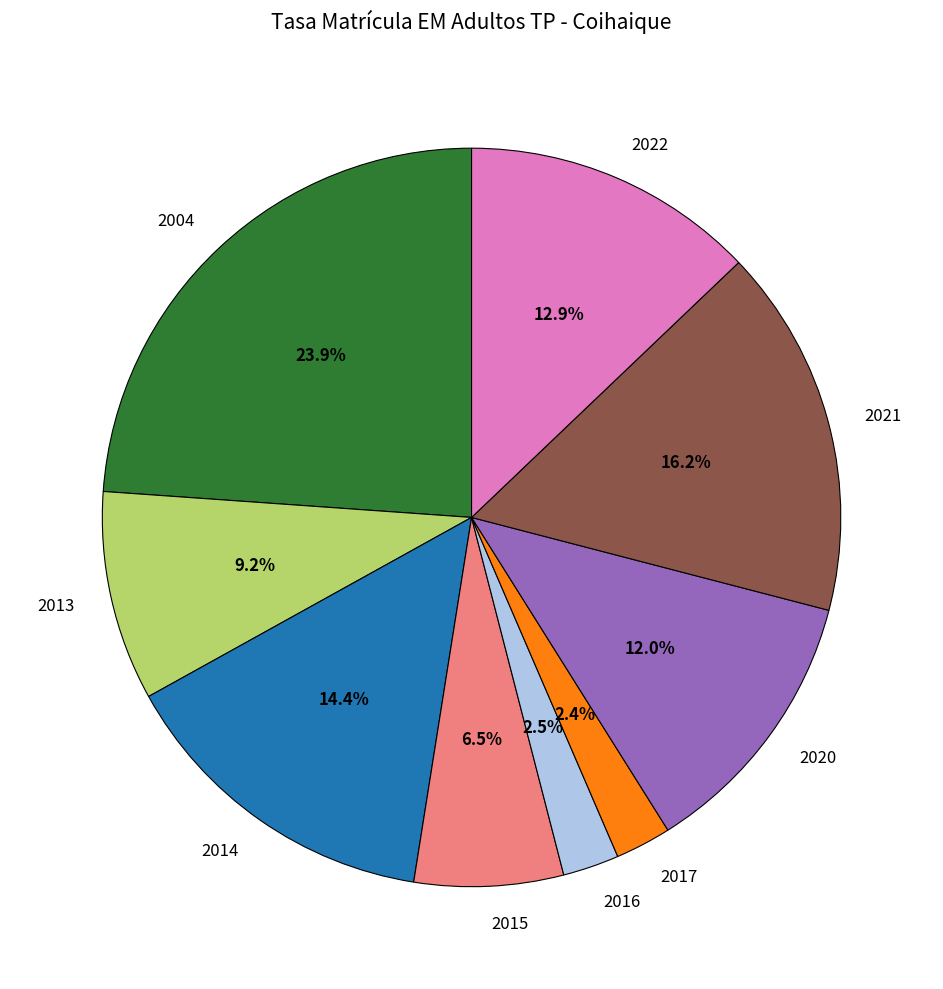

Which slice is the largest?

2004